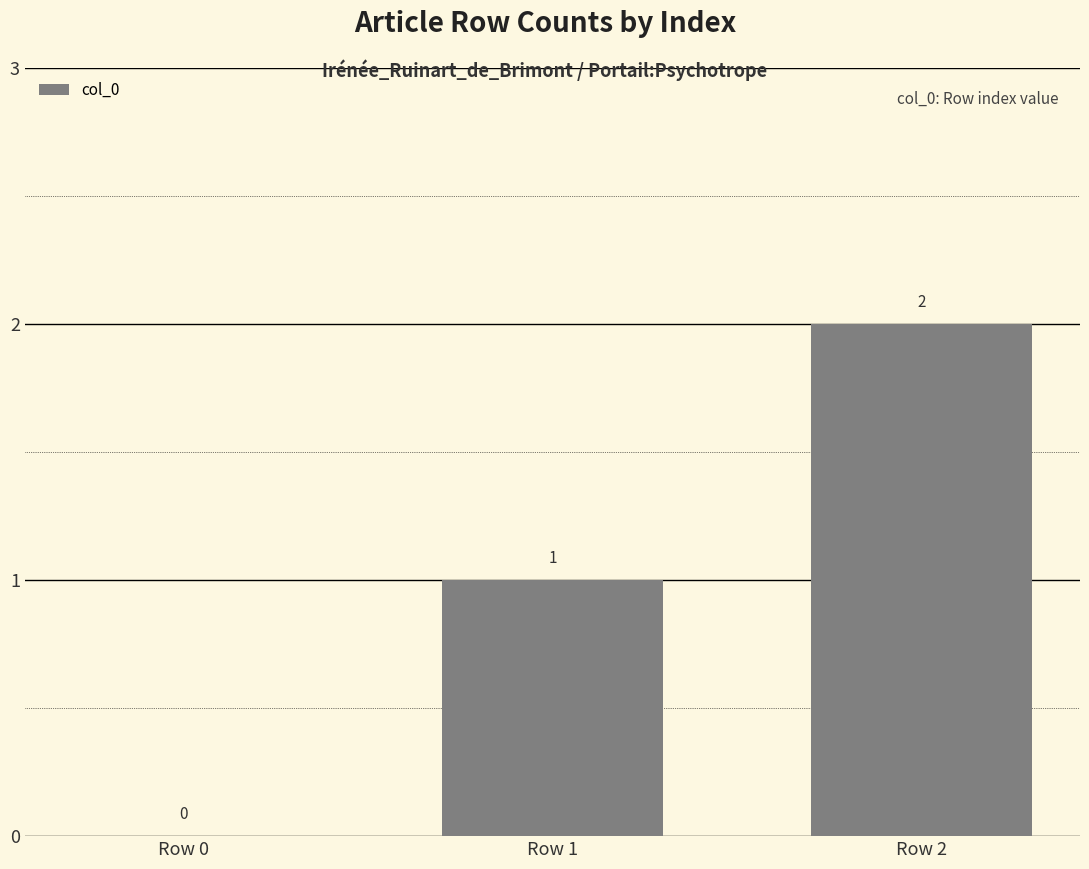

What is the sum of the values at Row 2 and Row 1?

3